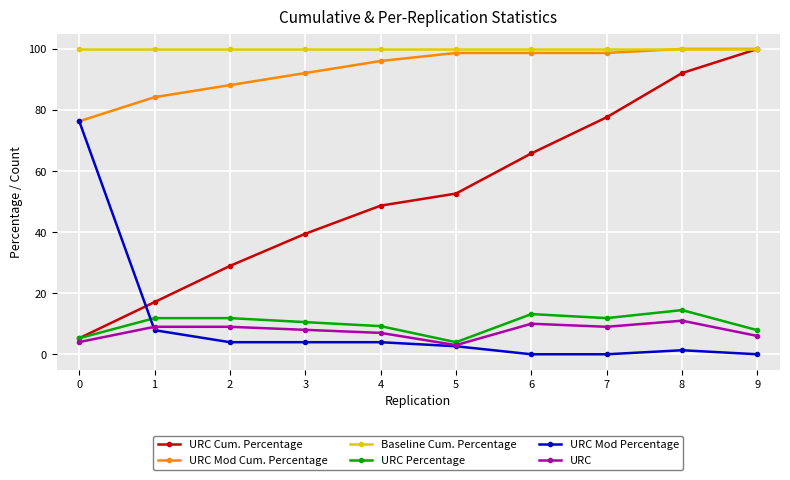

What is the sum of the URC Percentage values at 9 and 8?

22.4